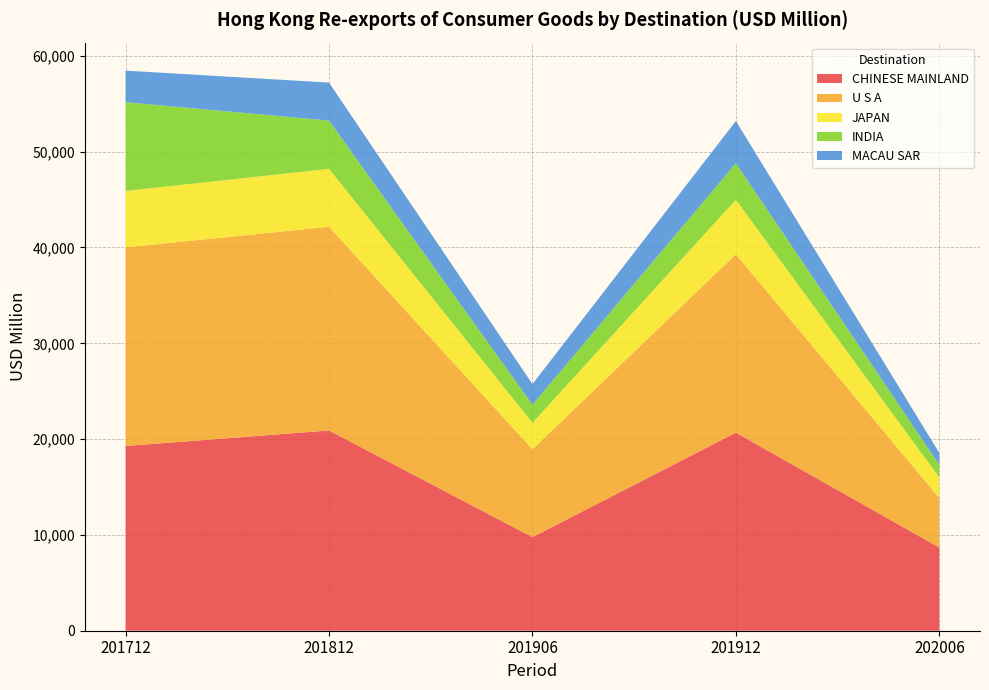

Reading left to right, list all the values displayed in this chart.

CHINESE MAINLAND: 19276.0	20900.6	9765.9	20676.7	8682.5
U S A: 20731.6	21263.4	9171.1	18619.8	5171.7
JAPAN: 5896.8	6044.0	2762.9	5690.3	2143.0
INDIA: 9258.4	5036.3	1895.0	3809.8	1320.7
MACAU SAR: 3297.5	3966.6	2148.6	4403.3	1248.2